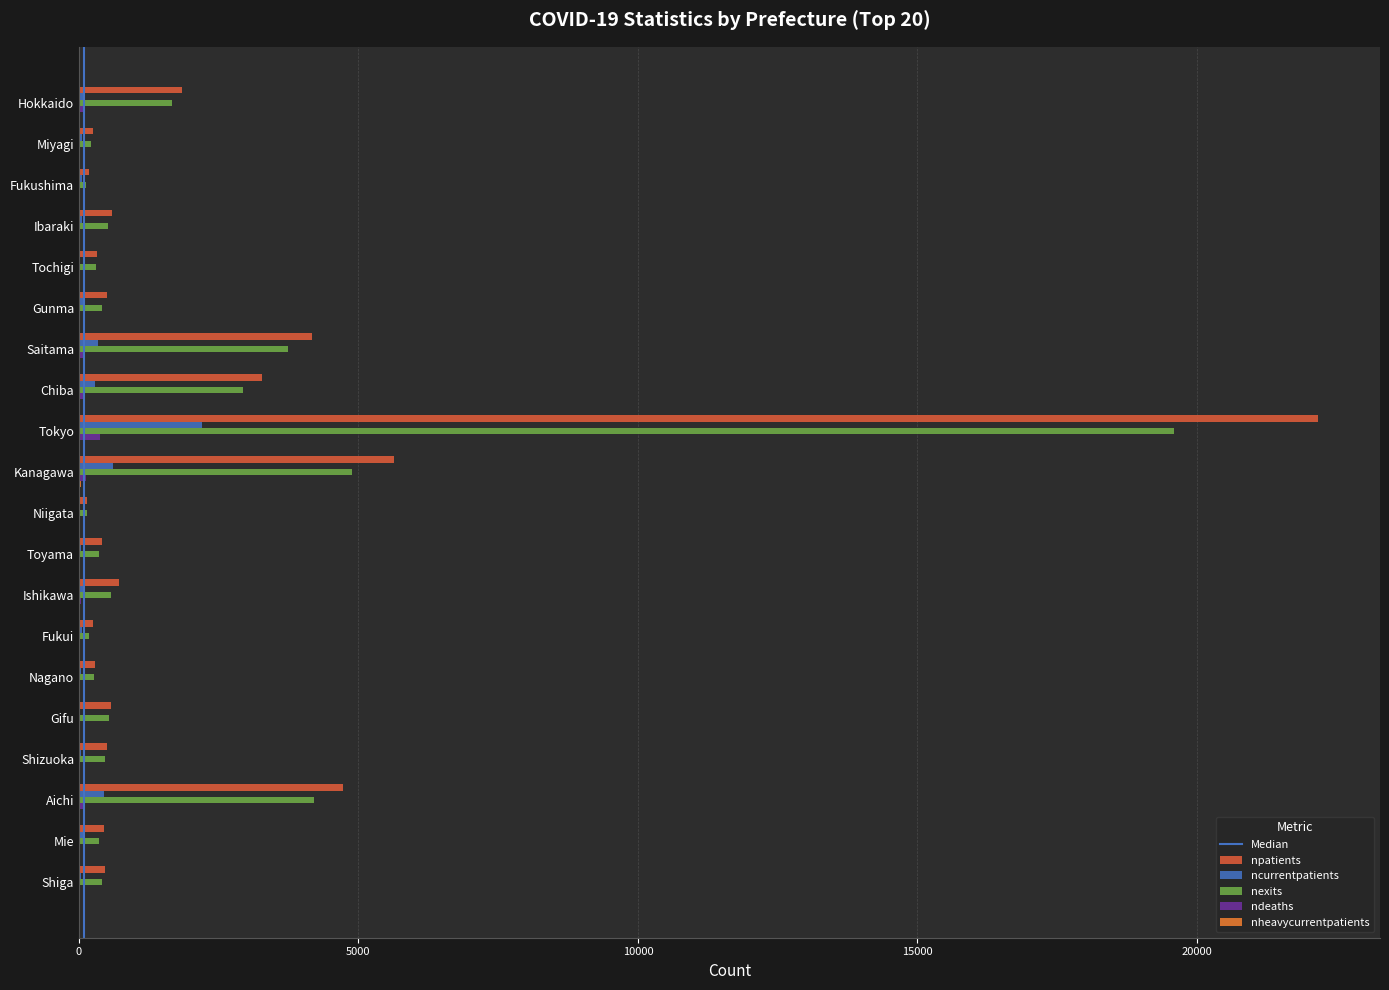

The value of npatients at Chiba is 5626. True or false?

False